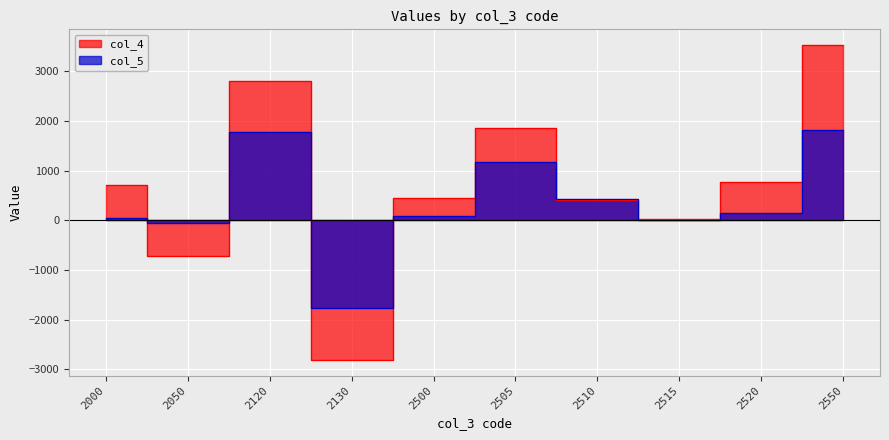

What is the sum of all col_4 values?

7057.8